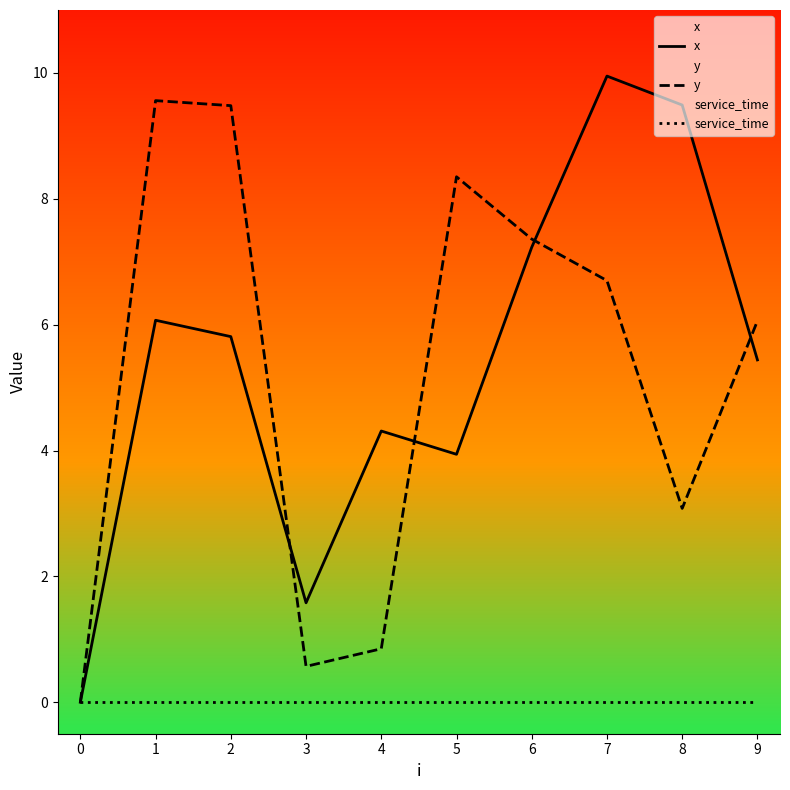

Reading left to right, what are all the values shown in this chart?

x: 0=0.0	1=6.1	2=5.8	3=1.6	4=4.3	5=3.9	6=7.2	7=9.9	8=9.5	9=5.4
y: 0=0.0	1=9.6	2=9.5	3=0.6	4=0.8	5=8.3	6=7.4	7=6.7	8=3.1	9=6.1
service_time: 0=0.0	1=0.0	2=0.0	3=0.0	4=0.0	5=0.0	6=0.0	7=0.0	8=0.0	9=0.0